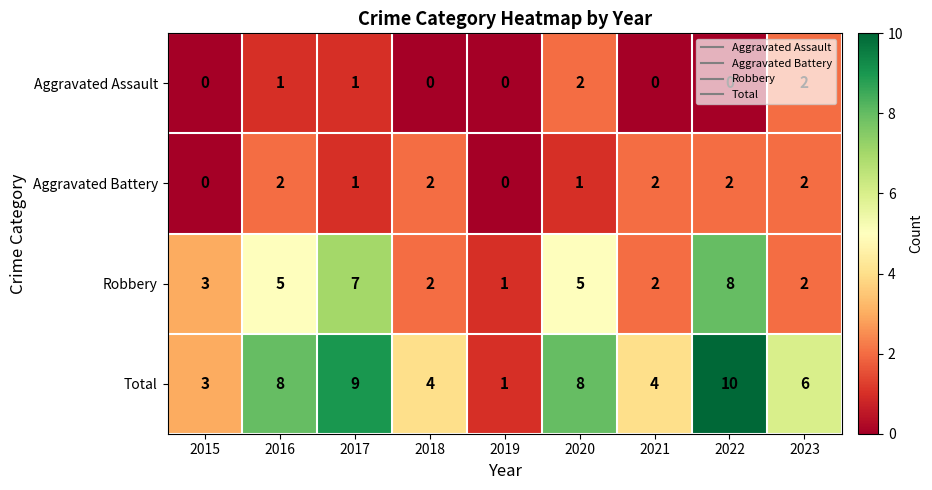

What is the total value across all series at 2015?

6